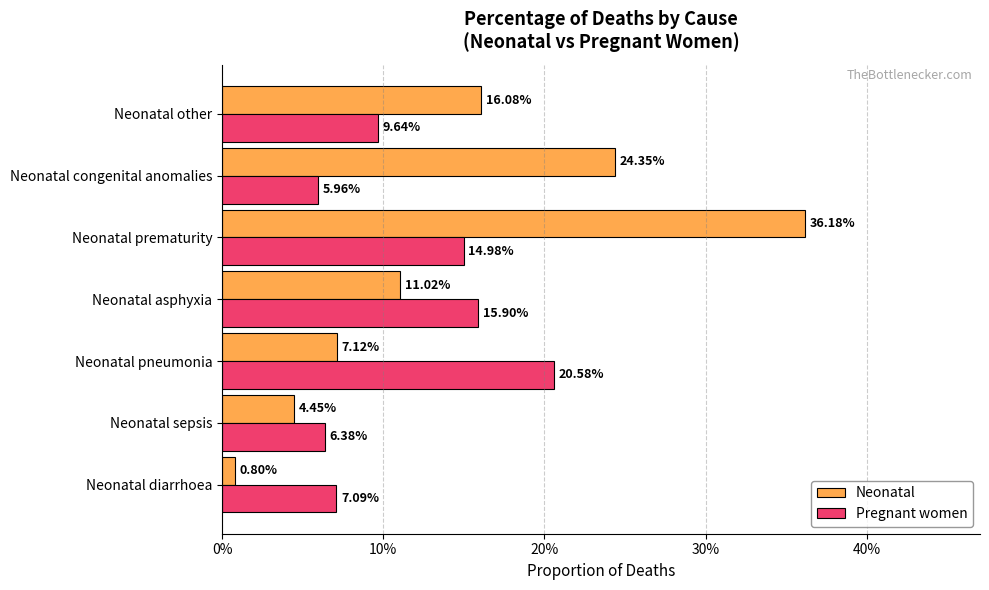

What position from the left is Neonatal asphyxia?

4